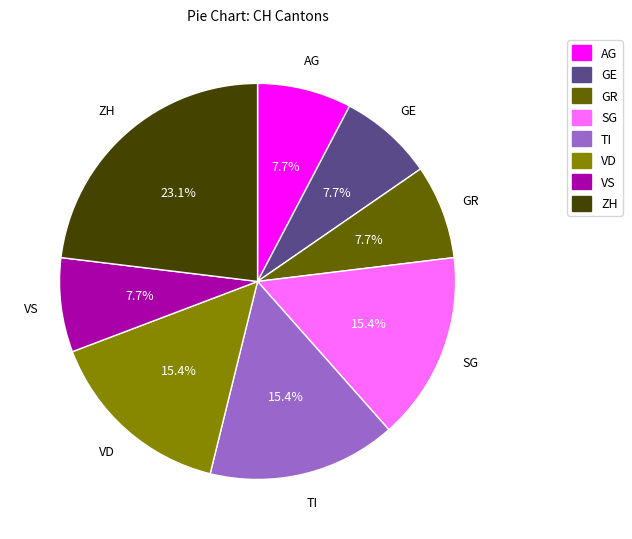

Is there a majority slice in this chart?

No